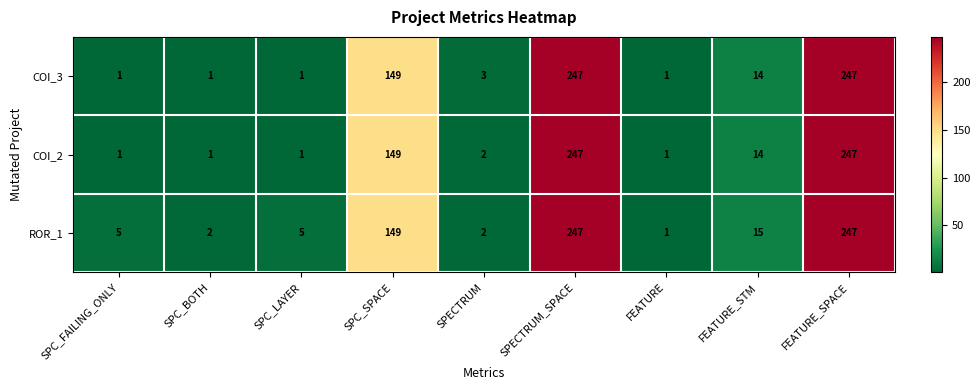

The ROR_1 series shows 15 at FEATURE_STM. True or false?

True